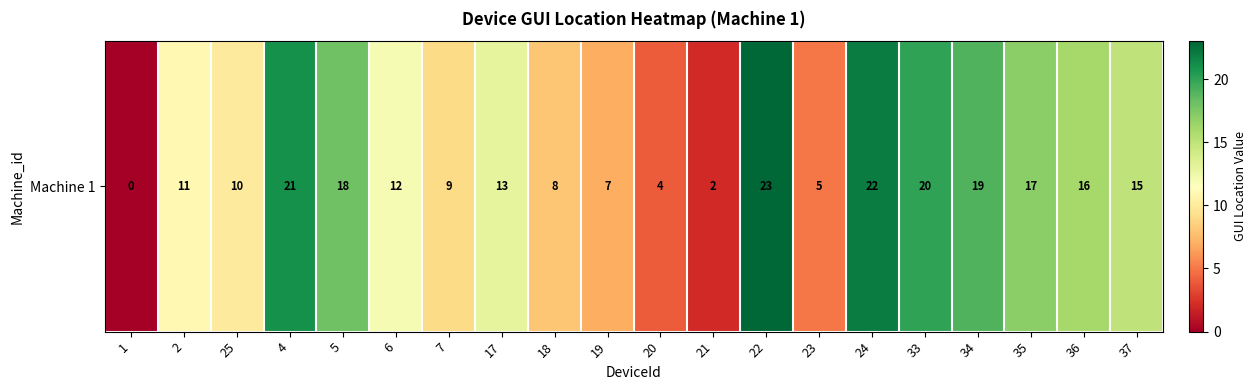

What is the greatest value displayed?

23